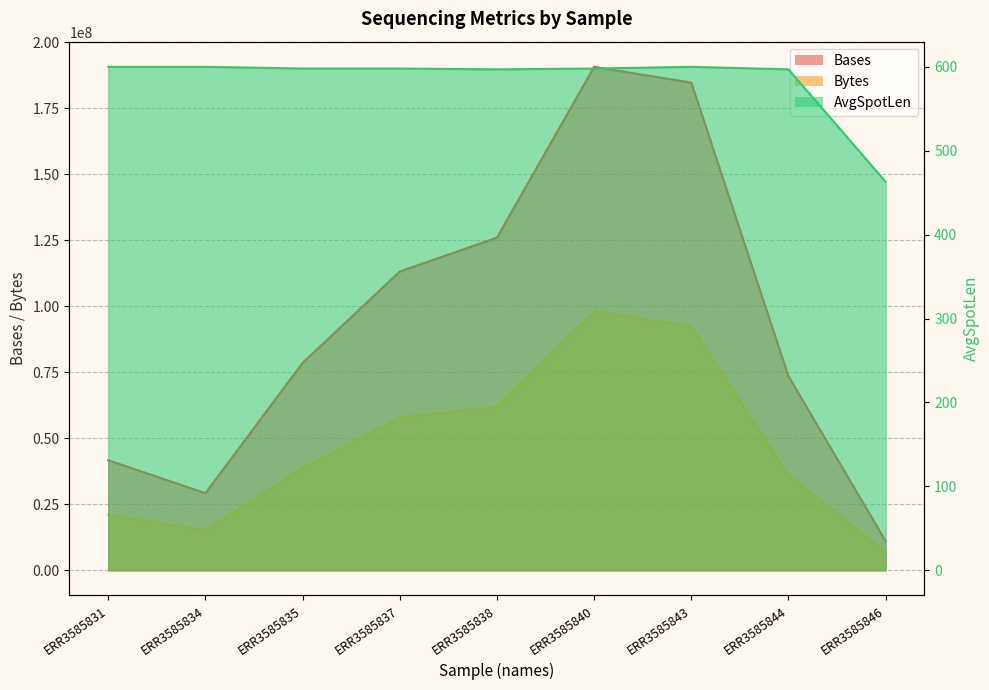

What is the difference between the maximum and minimum values in the AvgSpotLen series?

137